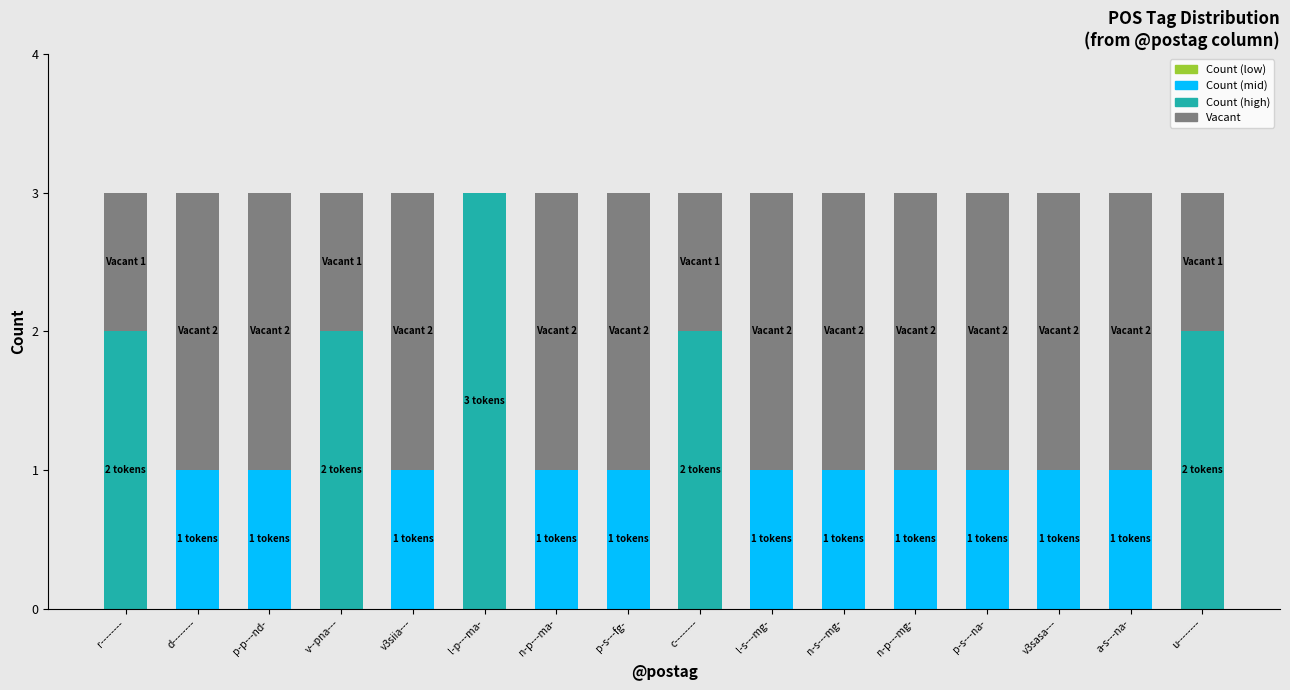

What is the total value across all series at p-p---nd-?

3